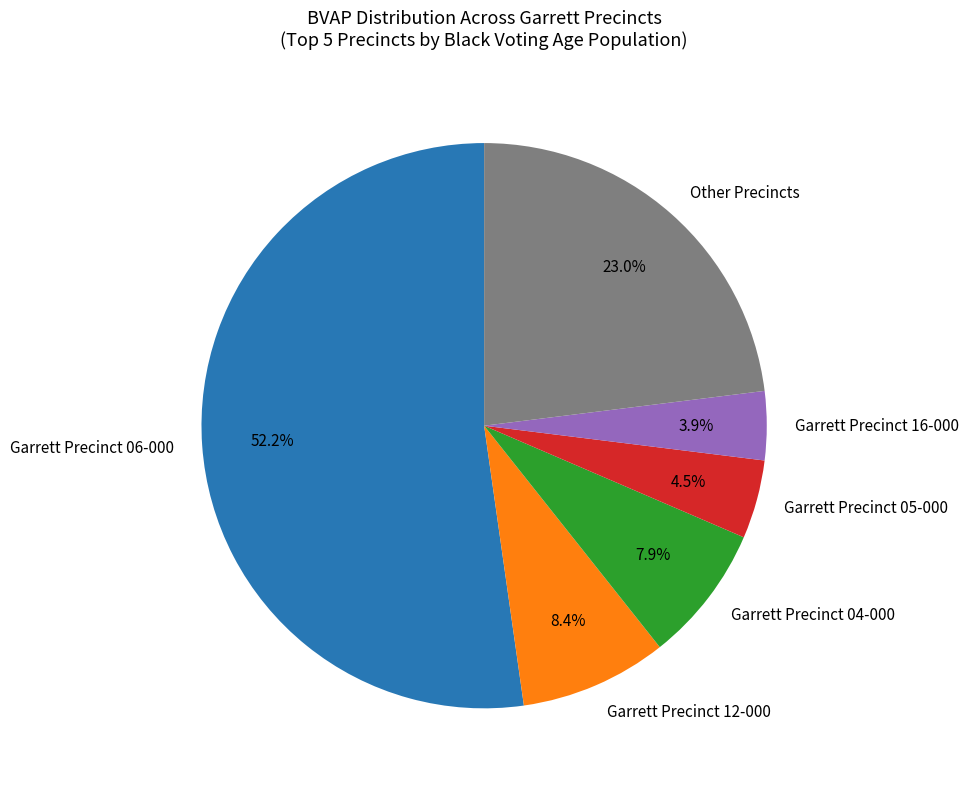

Count the number of slices in the pie.

6